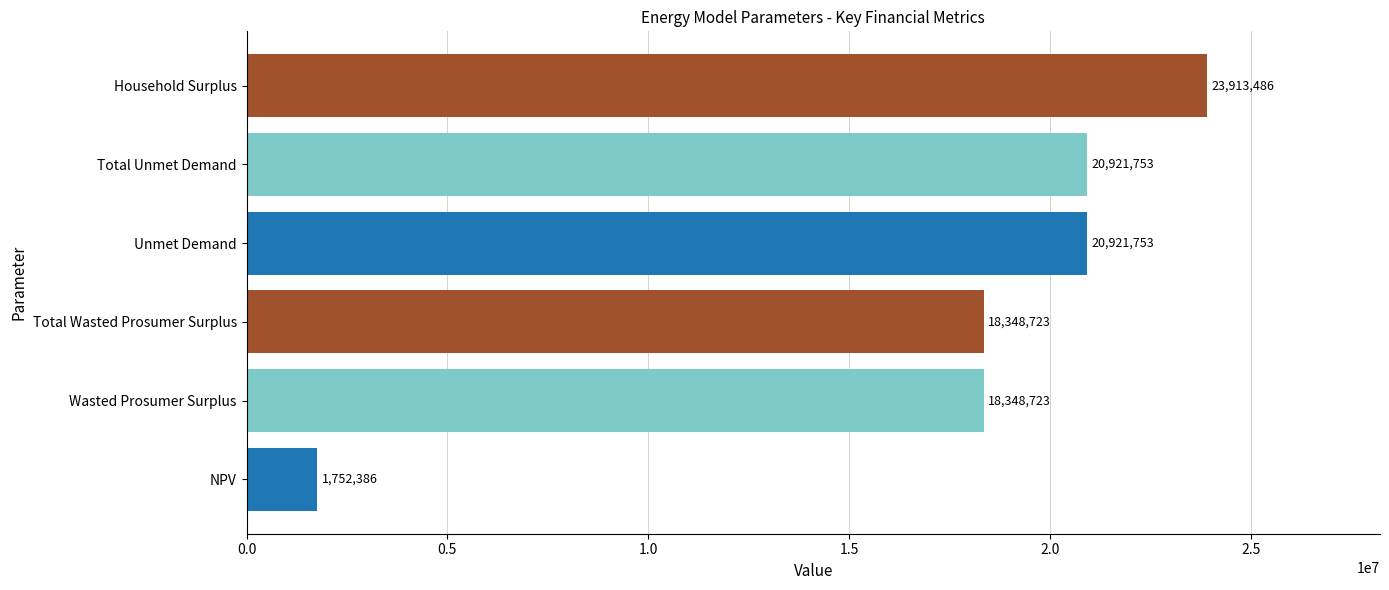

Which category has the highest value across all series?

Household Surplus